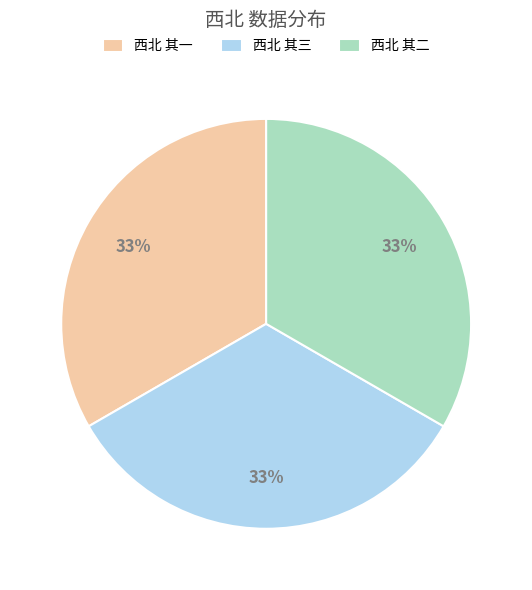

The 西北 其三 slice represents 21% of the pie. True or false?

False